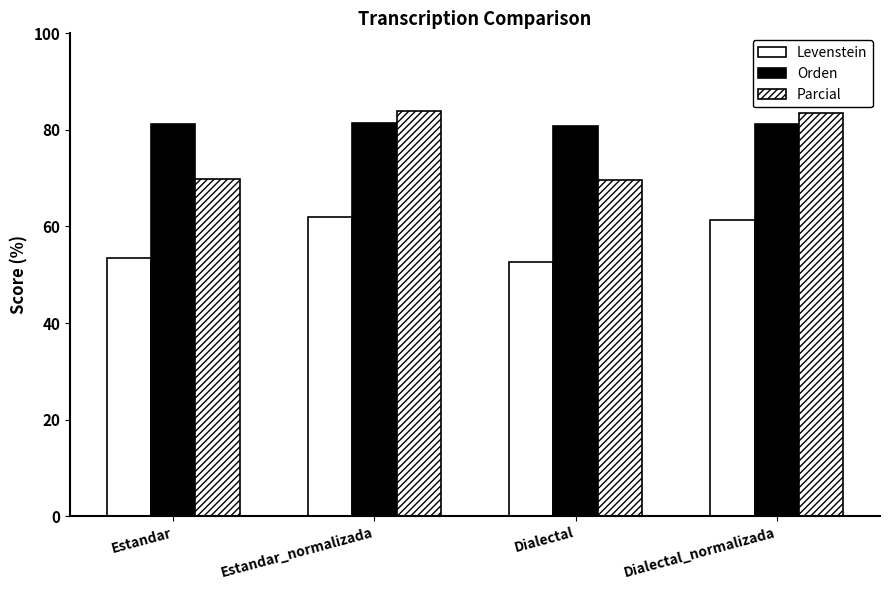

How many bars are there in total?

12